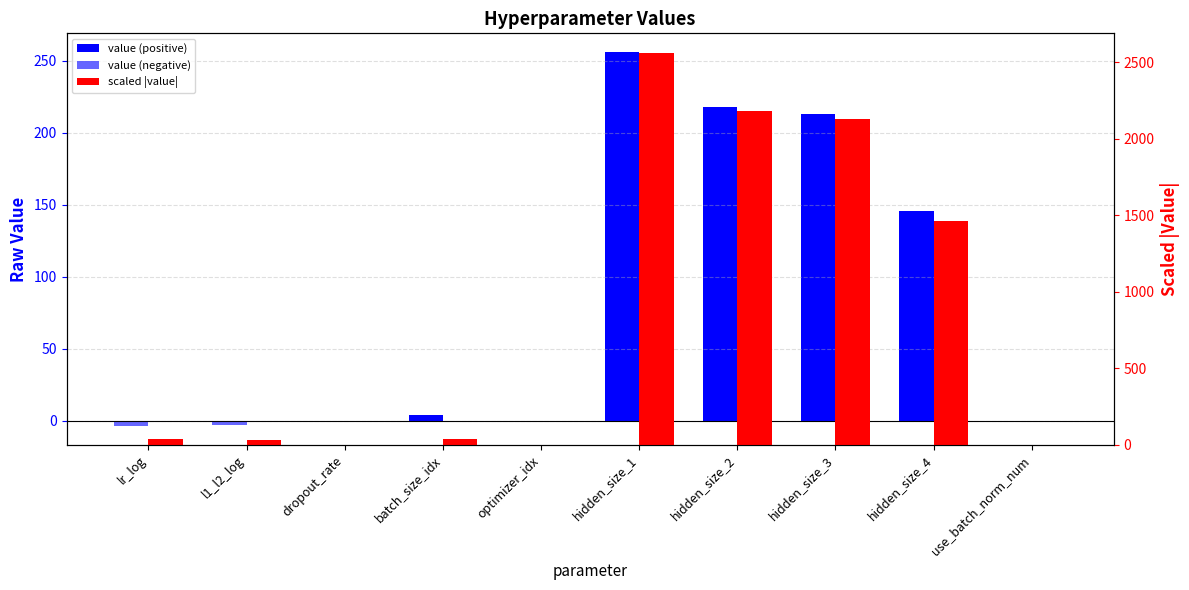

What is the difference between the maximum and minimum values in the scaled |value| series?

2560.0